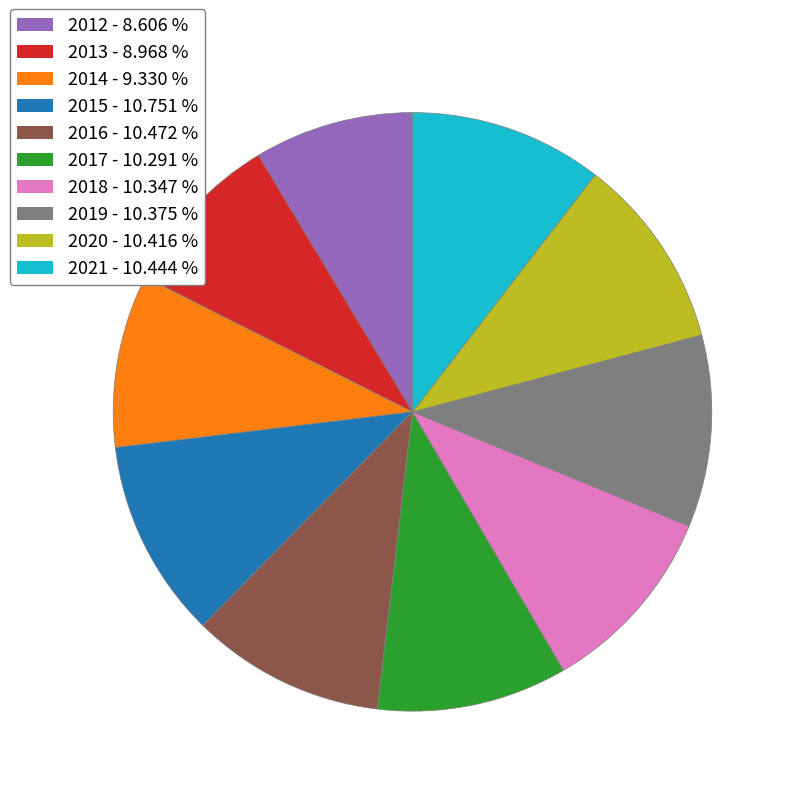

Is the sum of 2015 and 2013 greater than half?

No